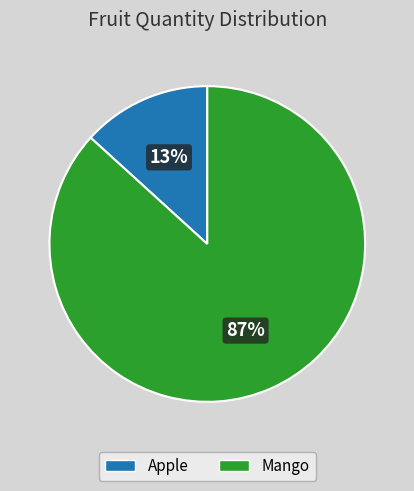

Which has a higher value, Apple or Mango?

Mango